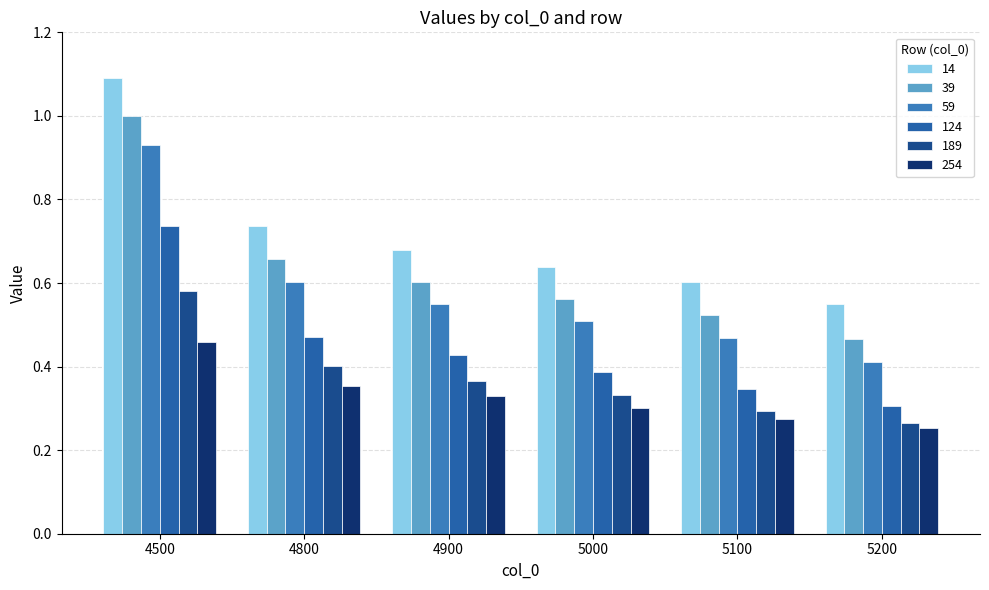

What is the highest value of the 254 series?

0.5